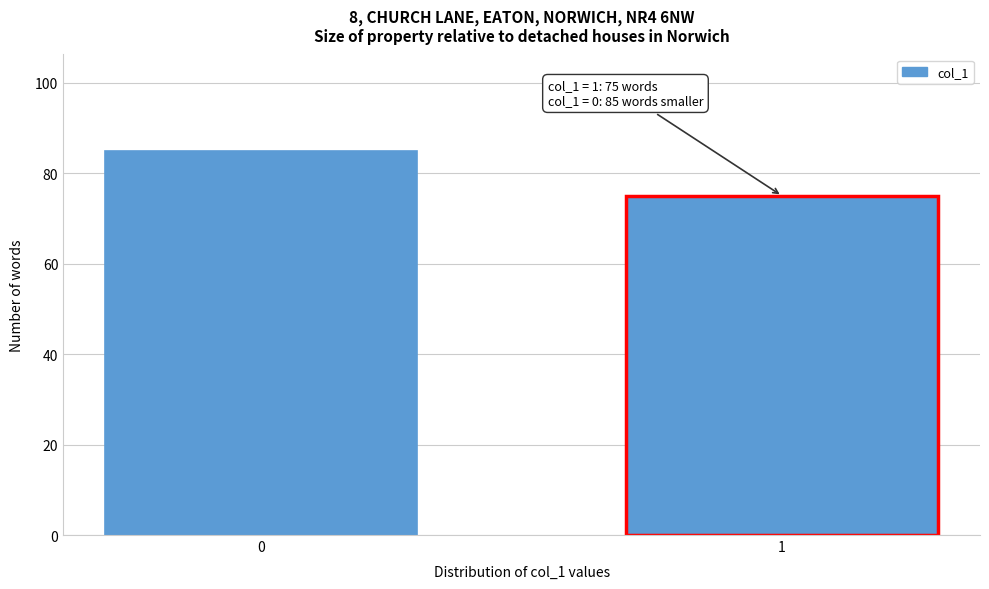

Reading left to right, list all the values displayed in this chart.

0=85	1=75